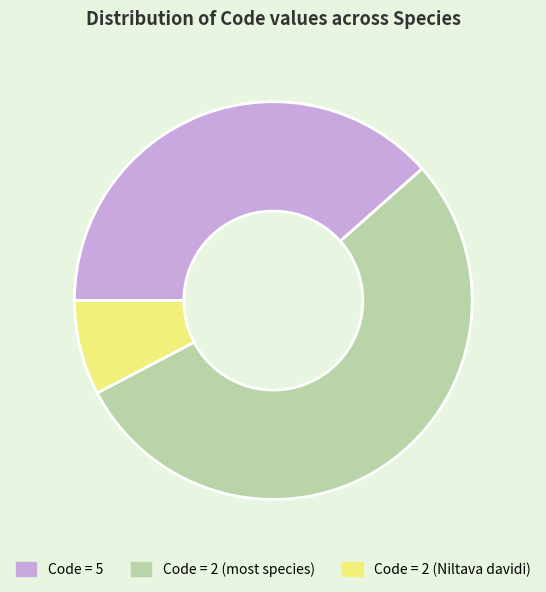

Between Code = 5 and Code = 2 (Niltava davidi), which is larger?

Code = 5